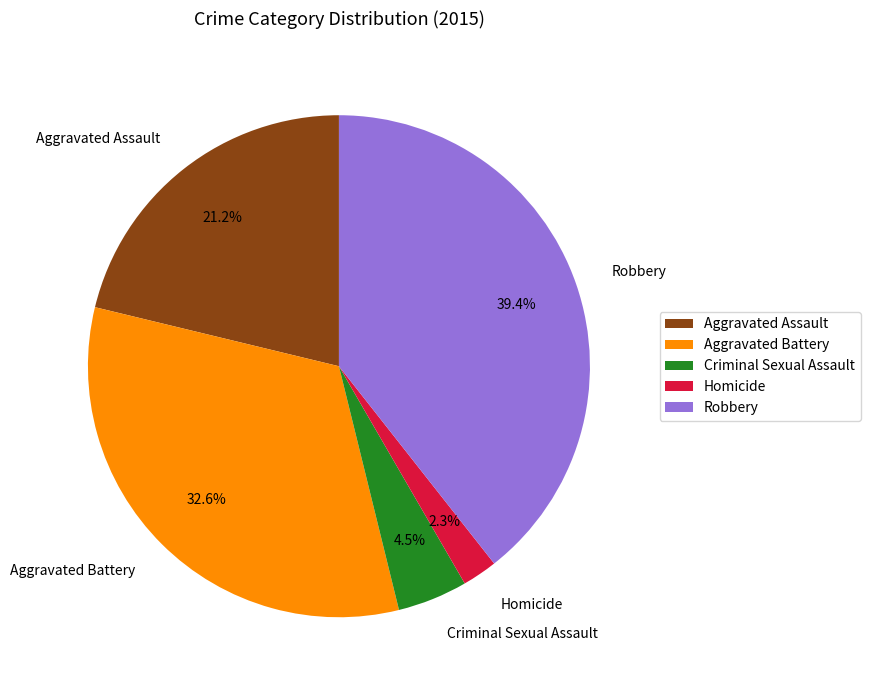

How many slices are in this pie chart?

5